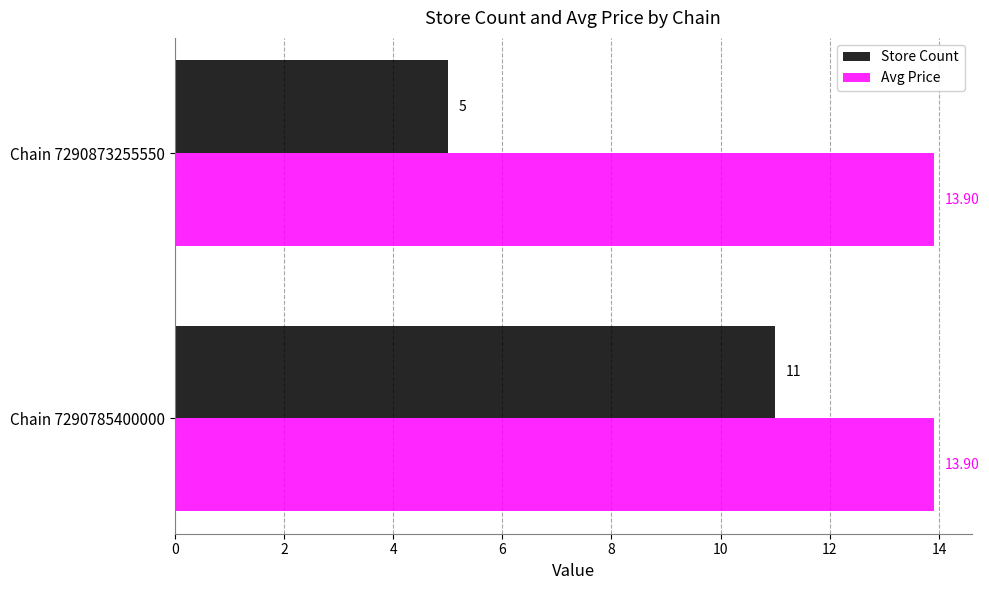

What is the sum of all Store Count values?

16.0